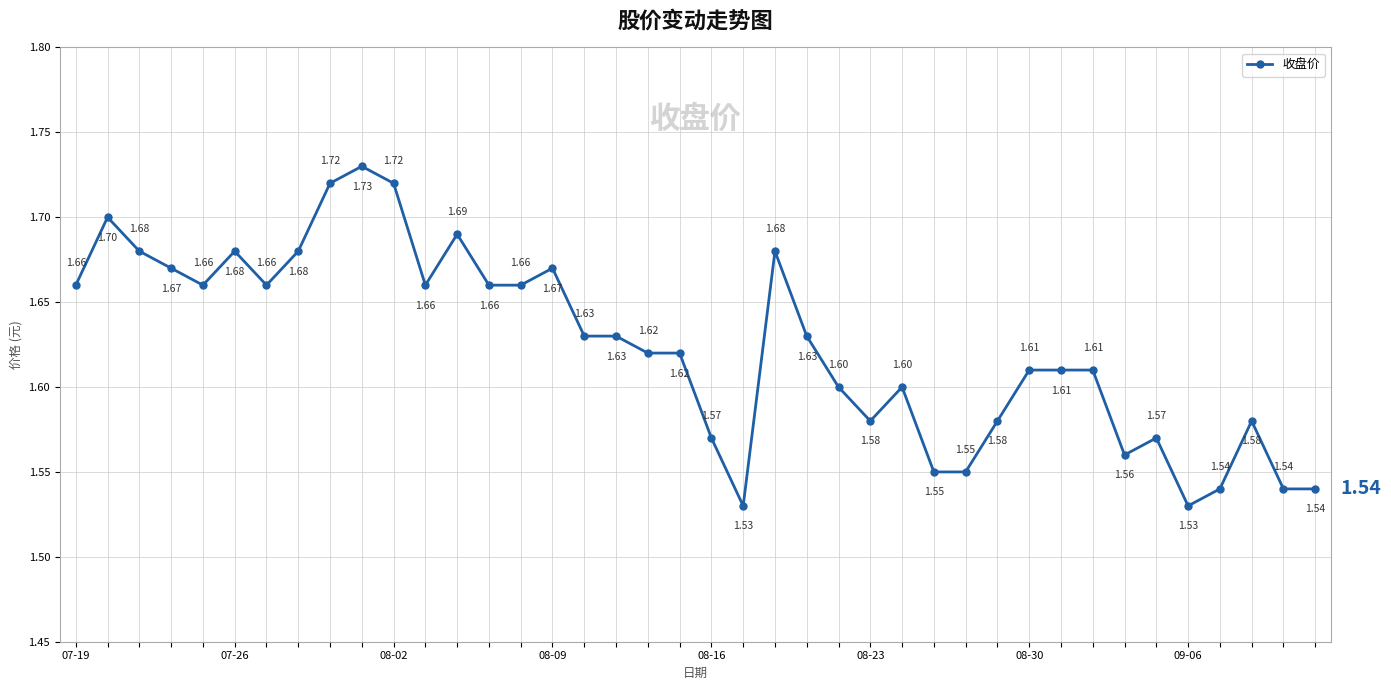

What is the average value?

1.6